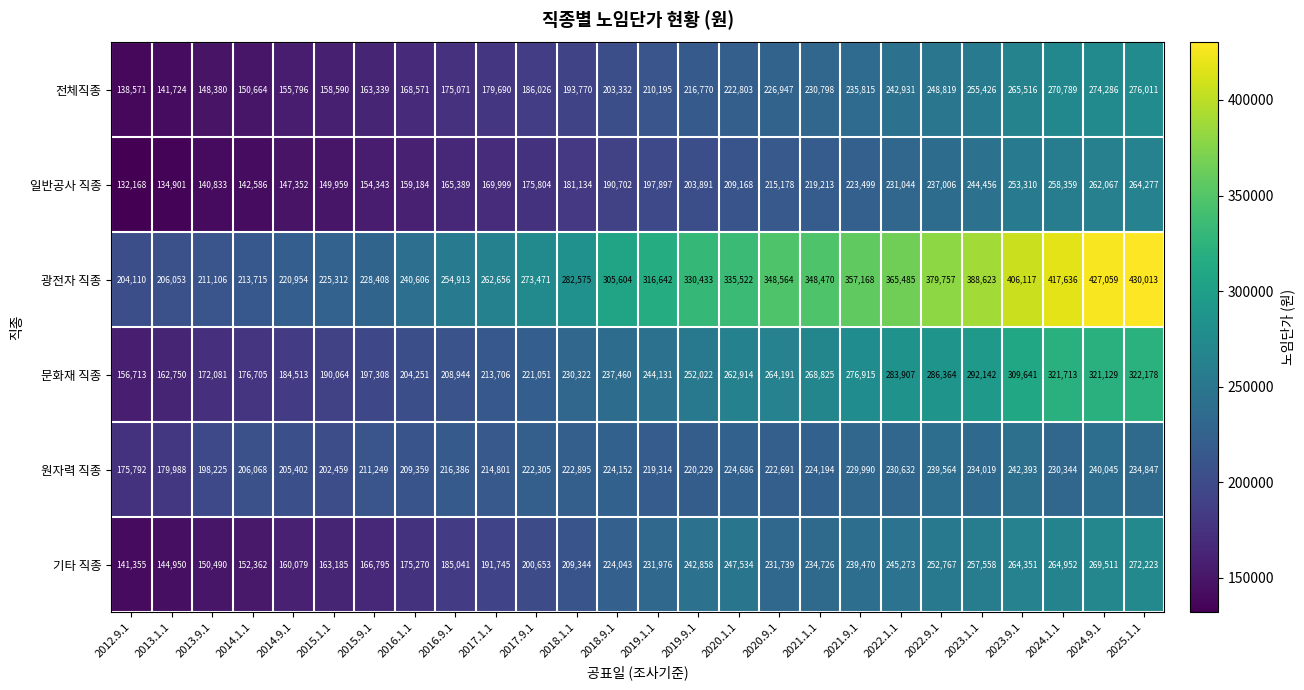

What is the average value of the 기타 직종 series?

212317